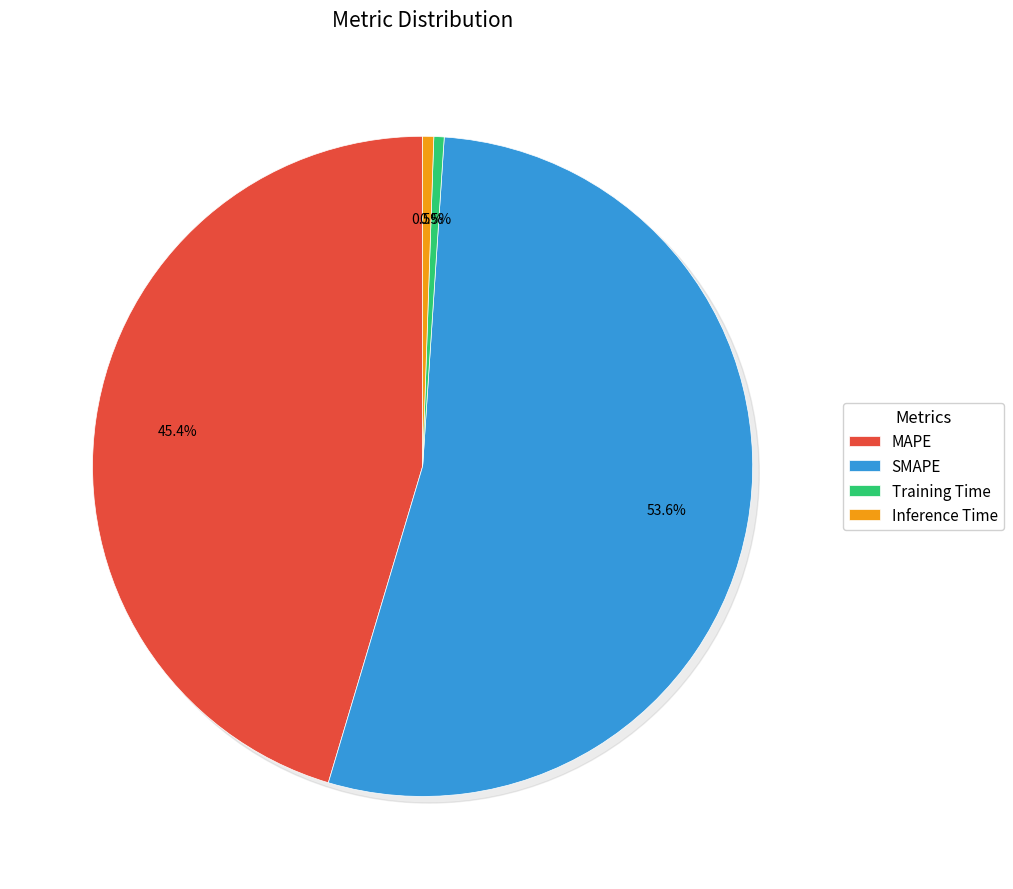

Rank the categories by value from highest to lowest.

SMAPE, MAPE, Inference Time, Training Time